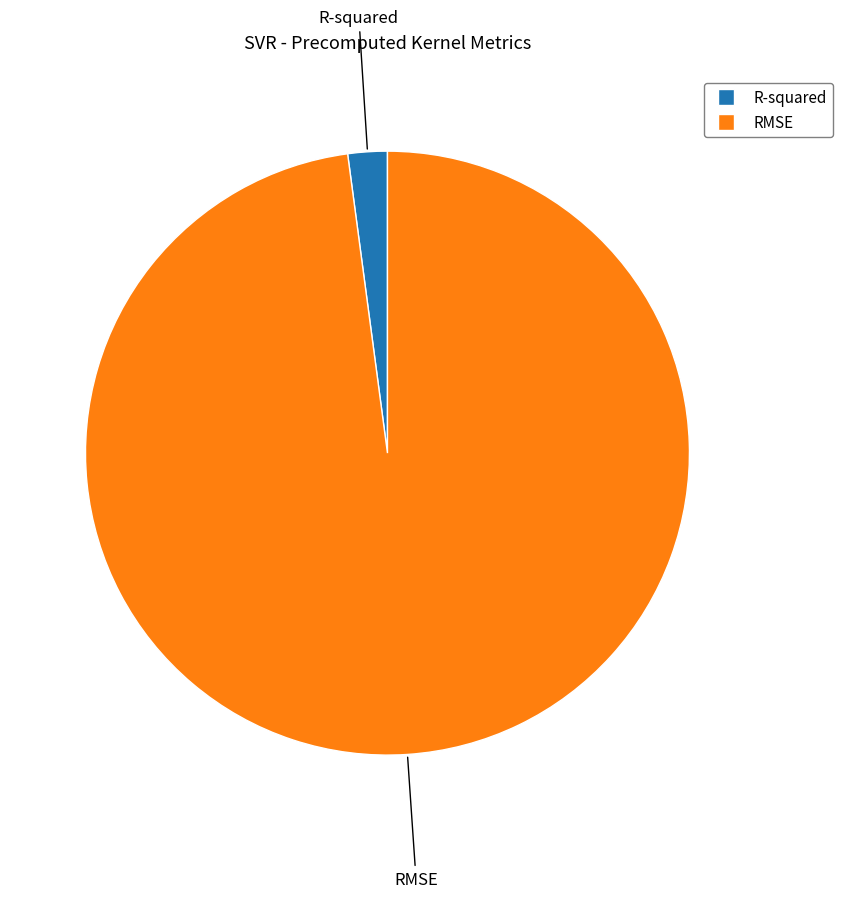

Rank the categories by value from highest to lowest.

RMSE, R-squared